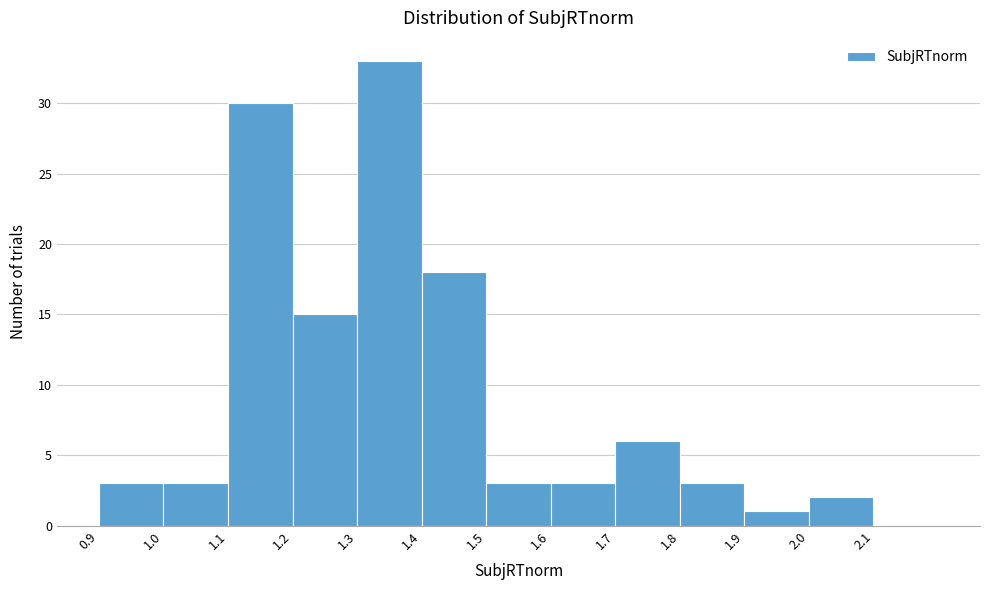

What is the height of the bar covering 1.3 to 1.4 on the x-axis? The values are not printed on the chart, so give them approximately, as read against the axis.

33